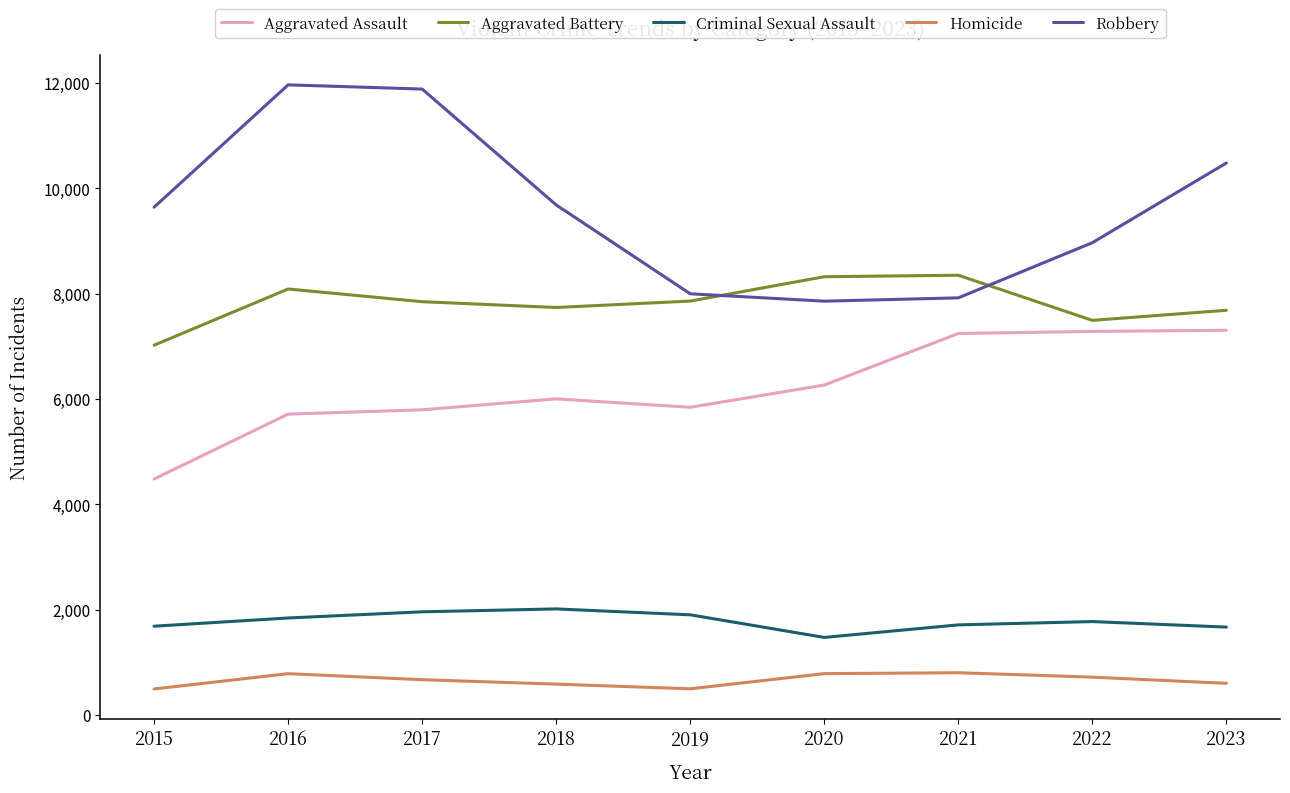

Which series has the largest total across all categories?

Robbery